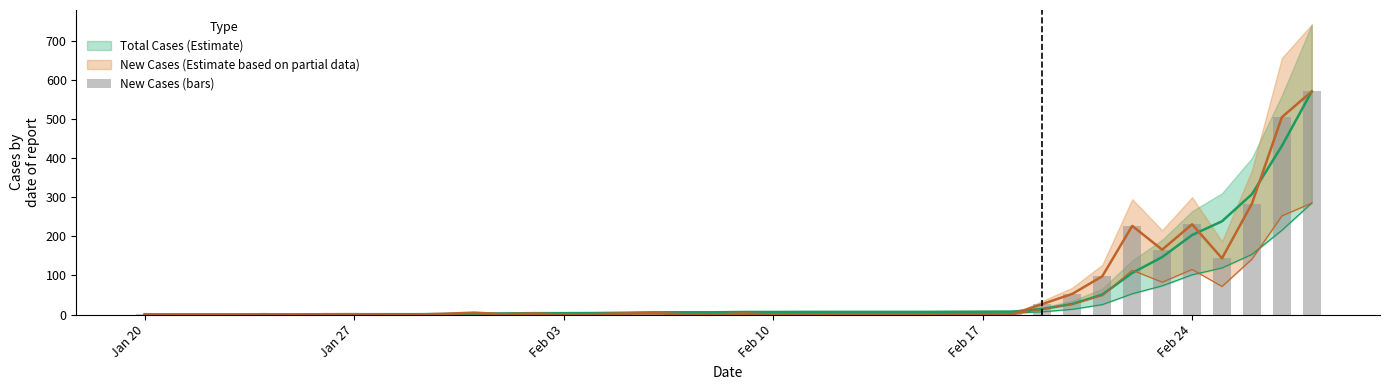

How many values exceed 1?

16